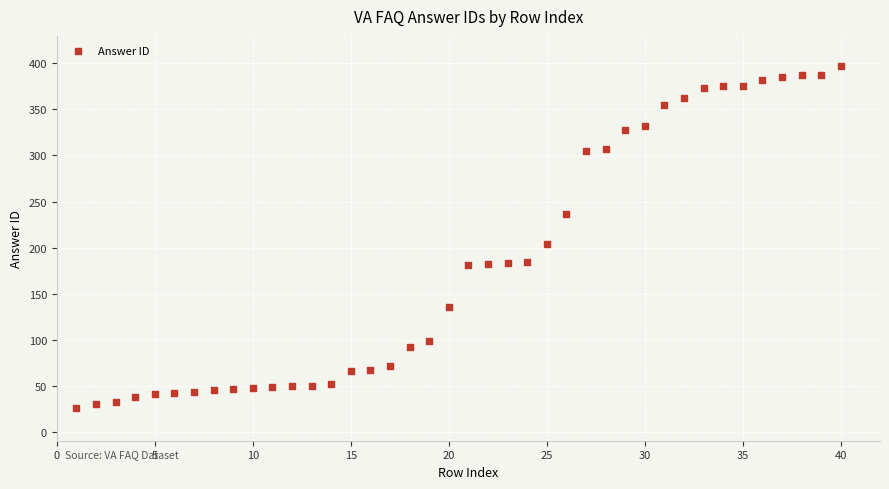

What is the range of X values (max minus min)?

39